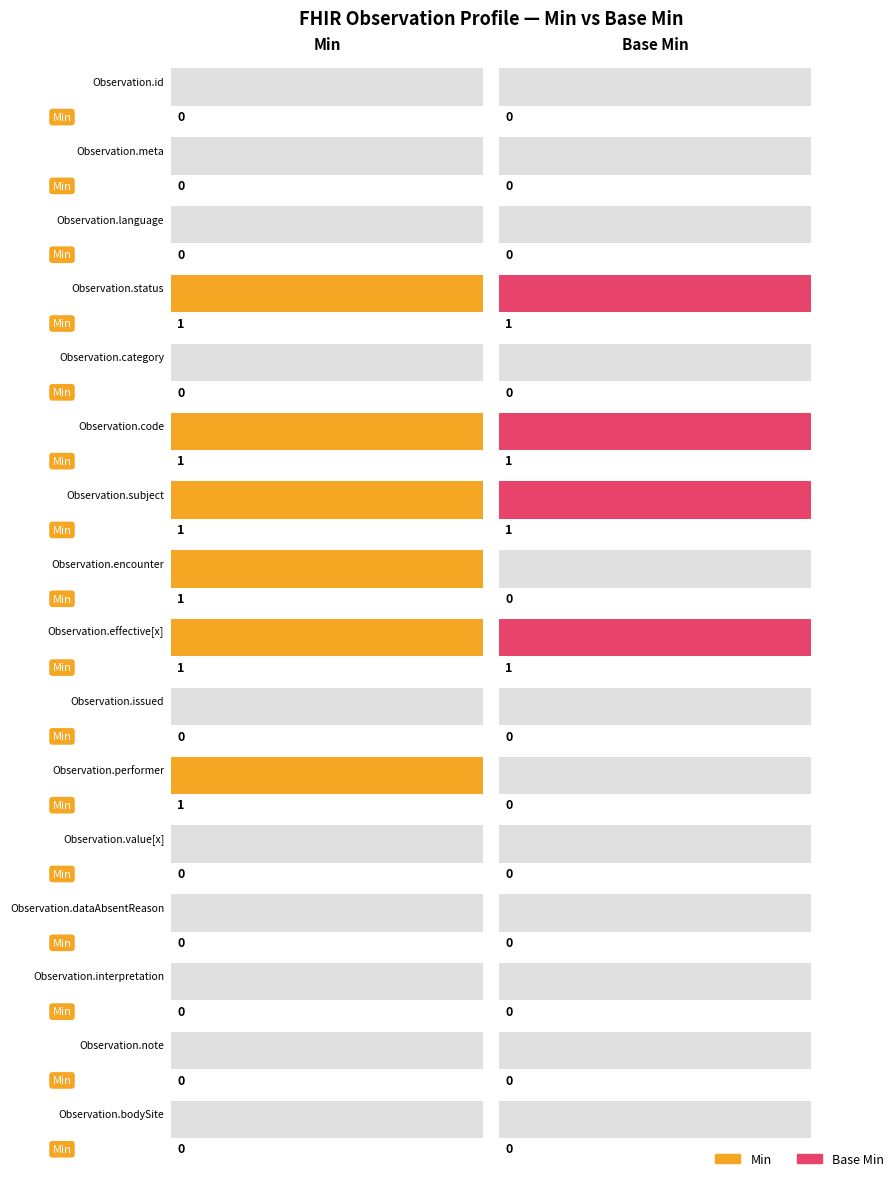

What are all the series names shown in the legend?

Min, Base Min